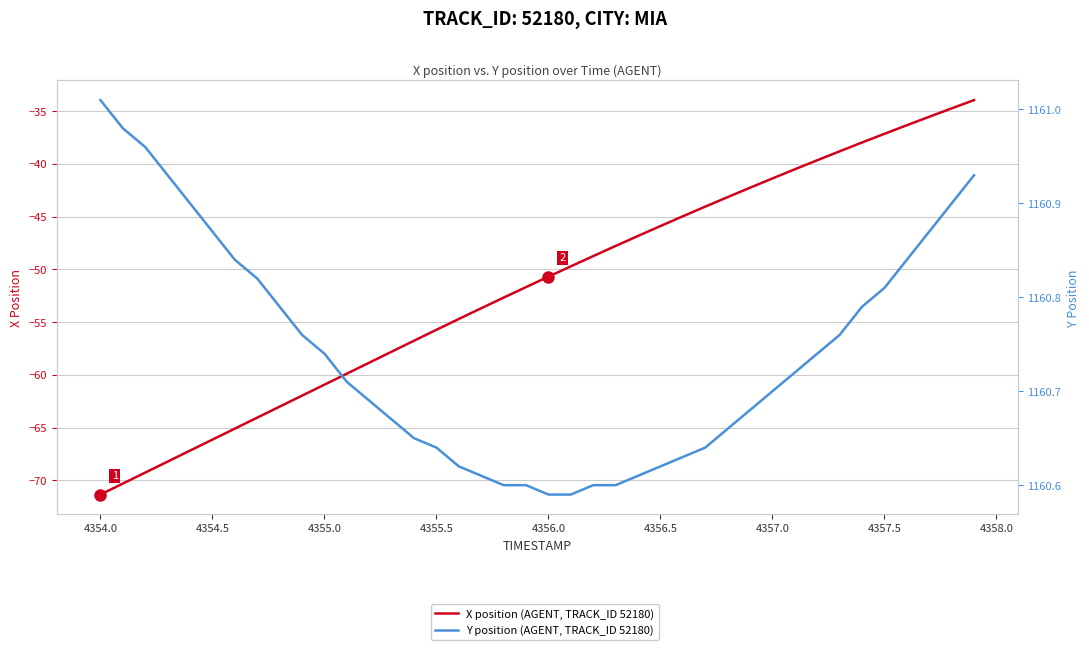

True or false: X position (AGENT, TRACK_ID 52180) and Y position (AGENT, TRACK_ID 52180) intersect in this chart.

False